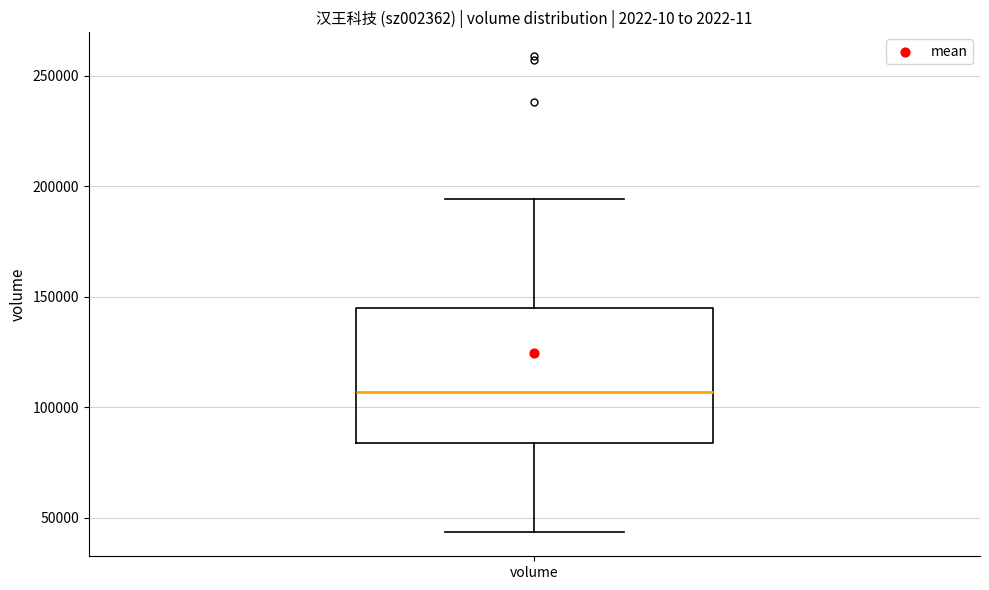

Read this box plot against the y-axis: the position of the median line, the range covered by the box, and the ends of both whiskers. The values are not printed on the chart, so give them approximately, as read against the axis.

median 105000, box 85000 to 145000, whiskers 45000 to 195000